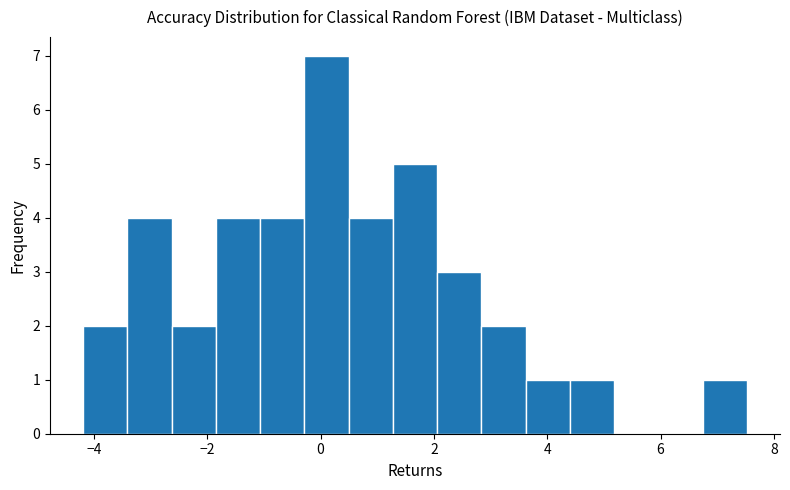

Around what value on the x-axis is the tallest bar? Give the approximate position of its centre, as read against the axis.

0.2